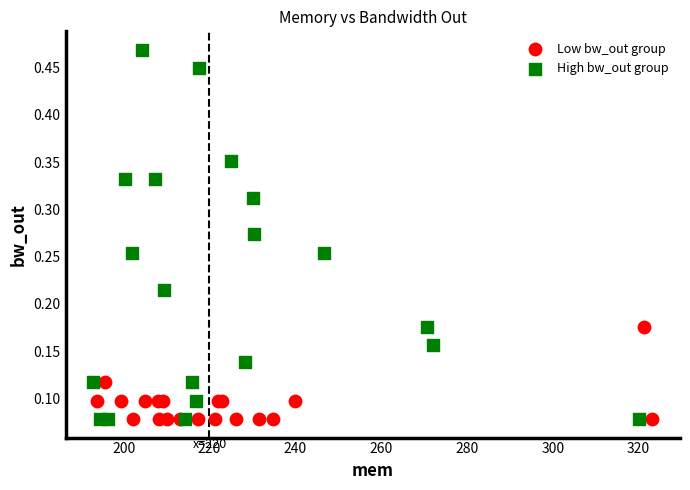

Which series has the widest spread of Y values?

High bw_out group